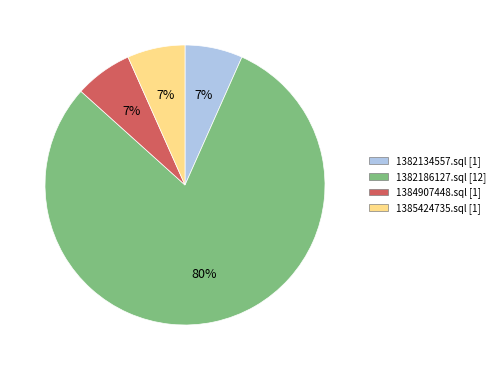

Is the sum of 1382186127.sql and 1384907448.sql greater than half?

Yes